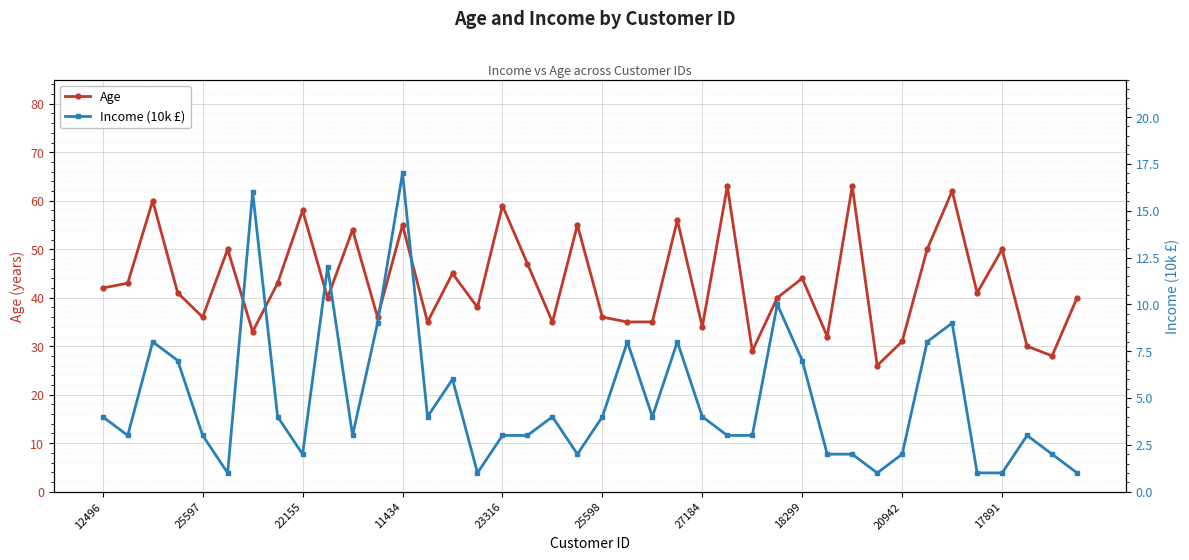

How many data points in Age are less than 41?

19